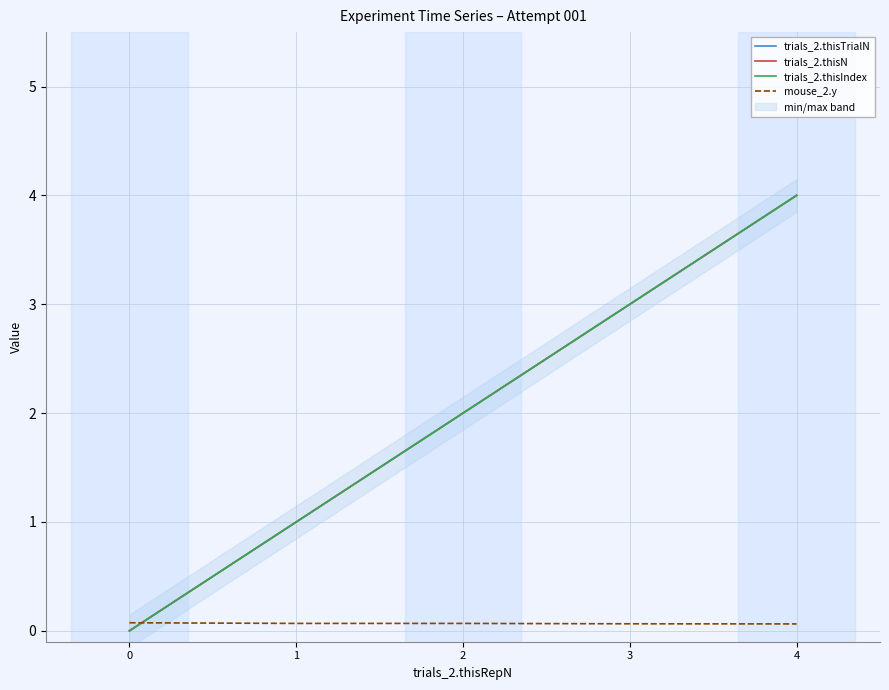

Reading left to right, what are all the values shown in this chart?

trials_2.thisTrialN: 0.0	1.0	2.0	3.0	4.0
trials_2.thisN: 0.0	1.0	2.0	3.0	4.0
trials_2.thisIndex: 0.0	1.0	2.0	3.0	4.0
mouse_2.y: 0.1	0.1	0.1	0.1	0.1